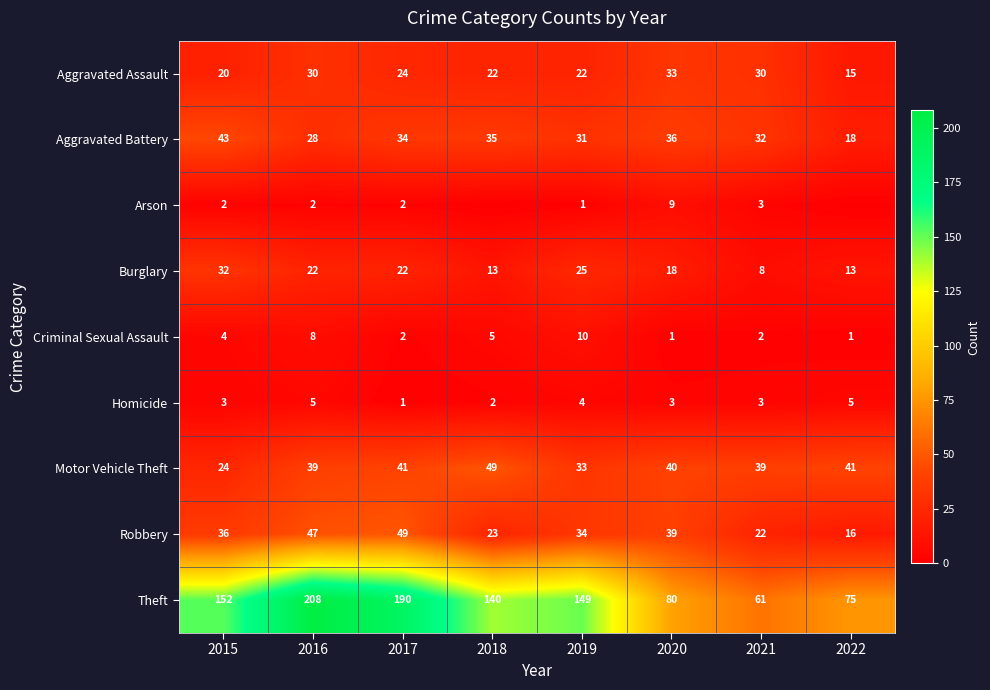

The Motor Vehicle Theft series shows 37 at 2015. True or false?

False